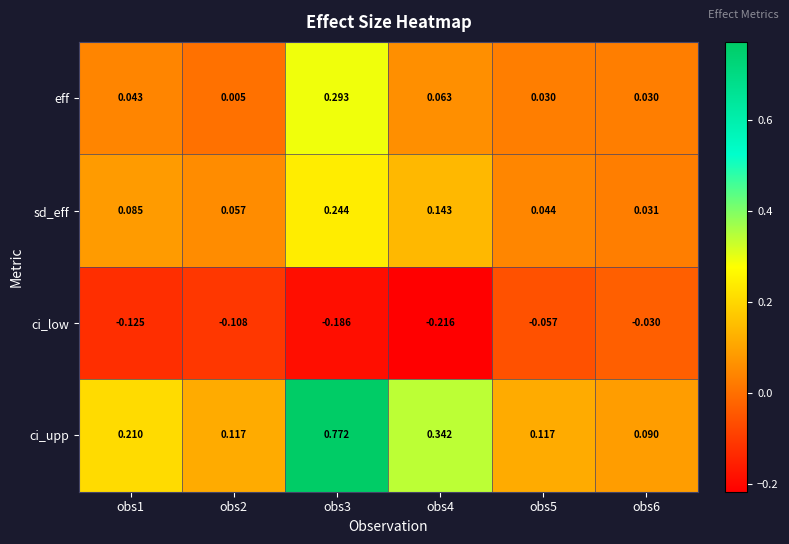

Which series changed the most between obs1 and obs5?

ci_upp